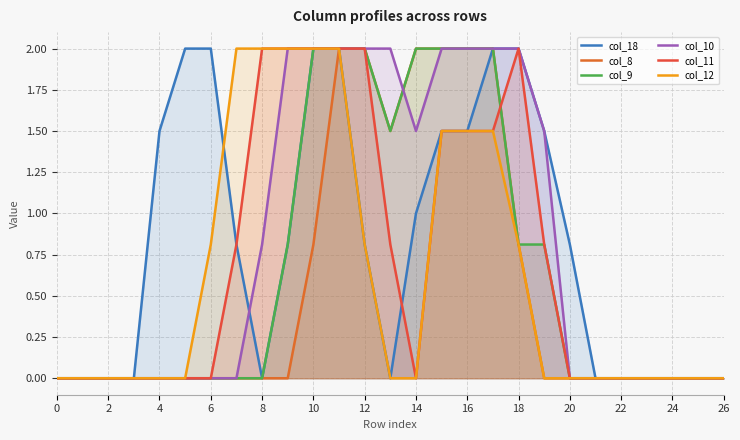

How many lines are shown in the chart?

6